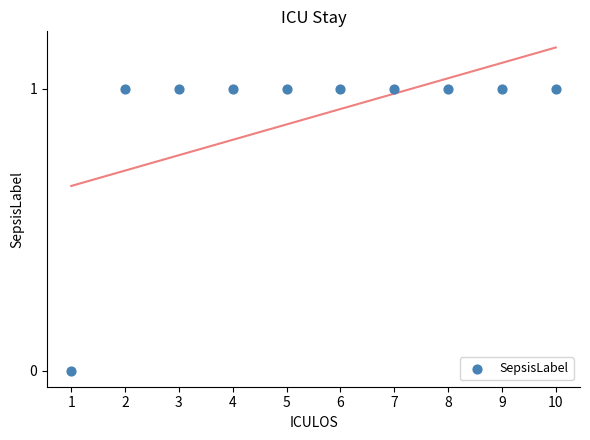

What is the average X value?

6